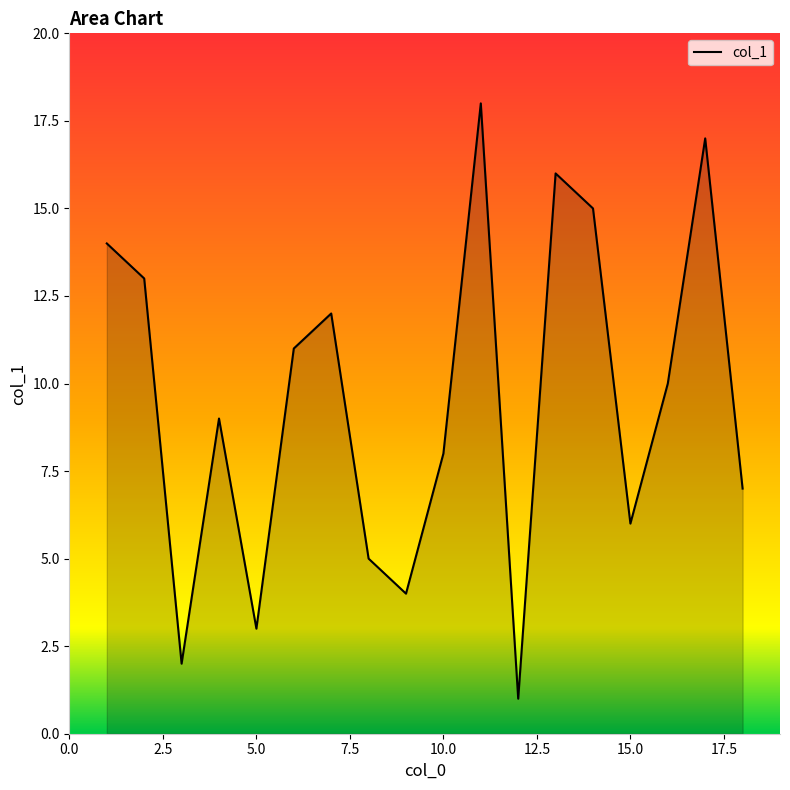

What is the average value?

10